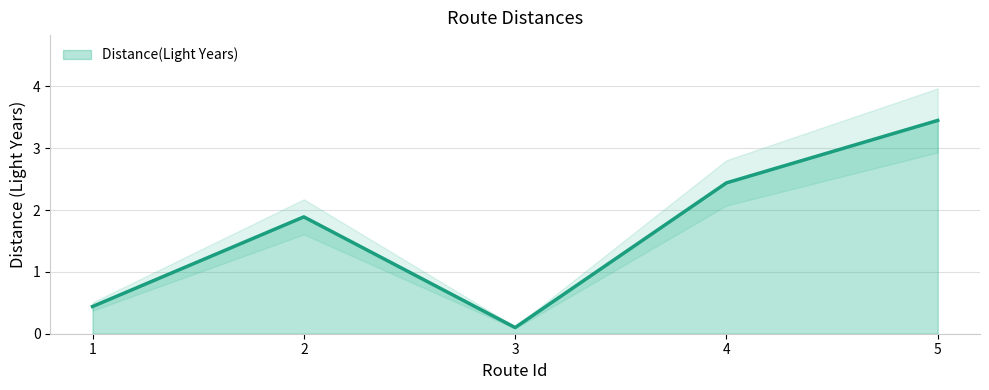

What value does the data have at 3?

0.1